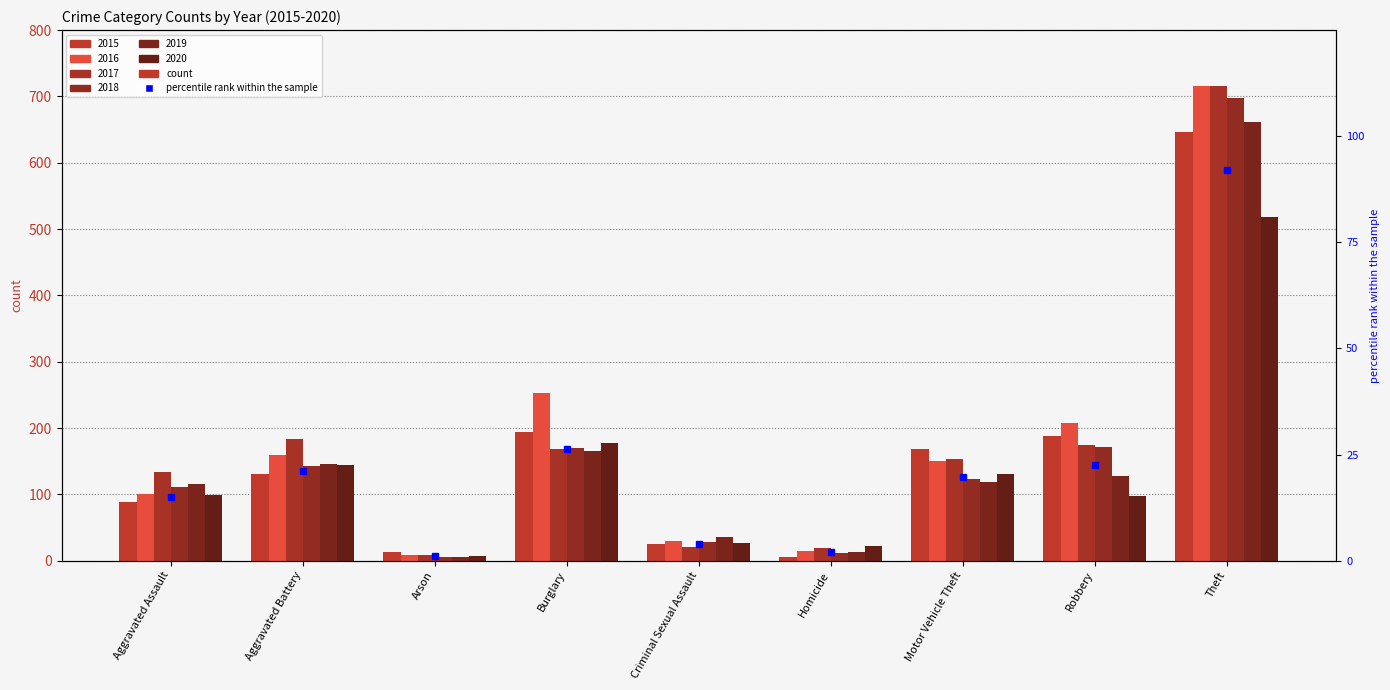

Rank the categories by 2017 value from lowest to highest.

Arson, Homicide, Criminal Sexual Assault, Aggravated Assault, Motor Vehicle Theft, Burglary, Robbery, Aggravated Battery, Theft